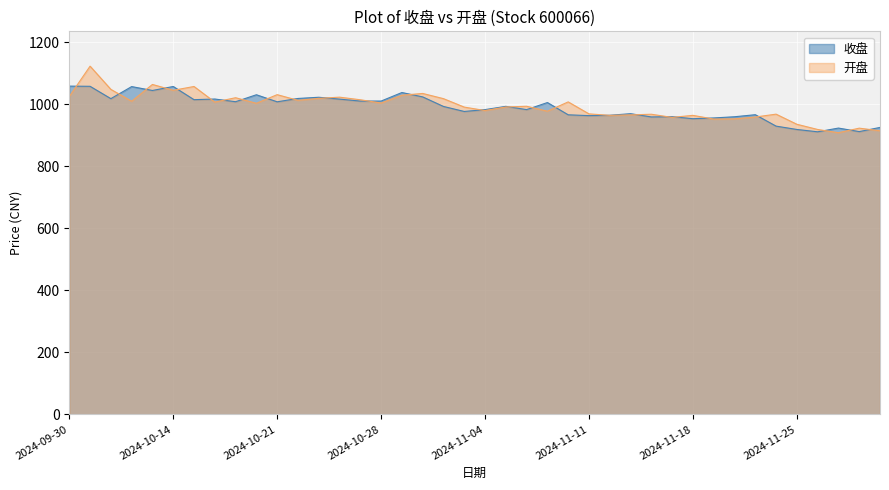

How many distinct data groups are displayed?

2